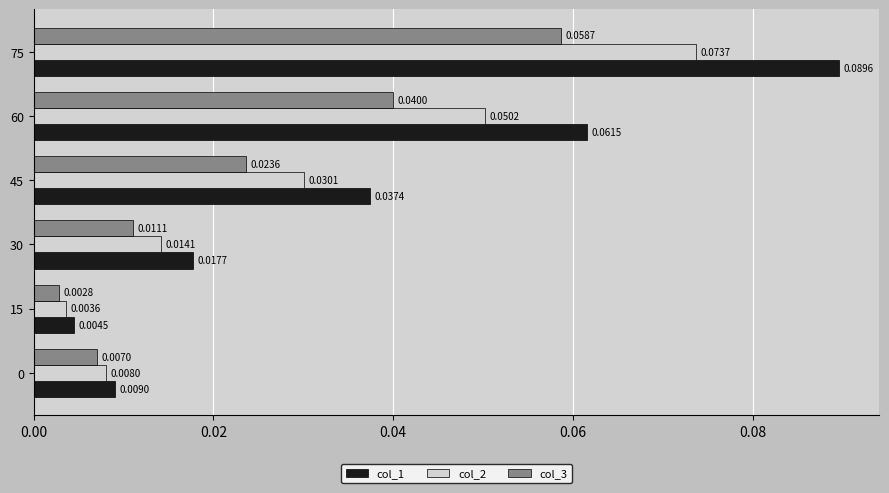

Count the number of categories in the chart.

6